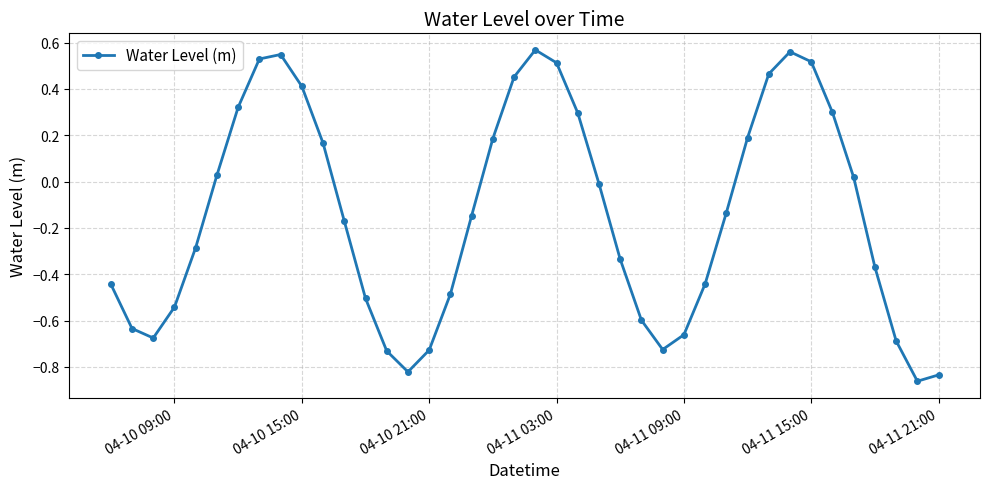

What is the sum of all values?

-5.8